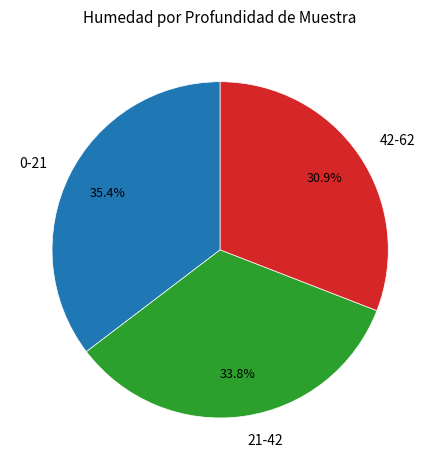

Count the number of slices in the pie.

3